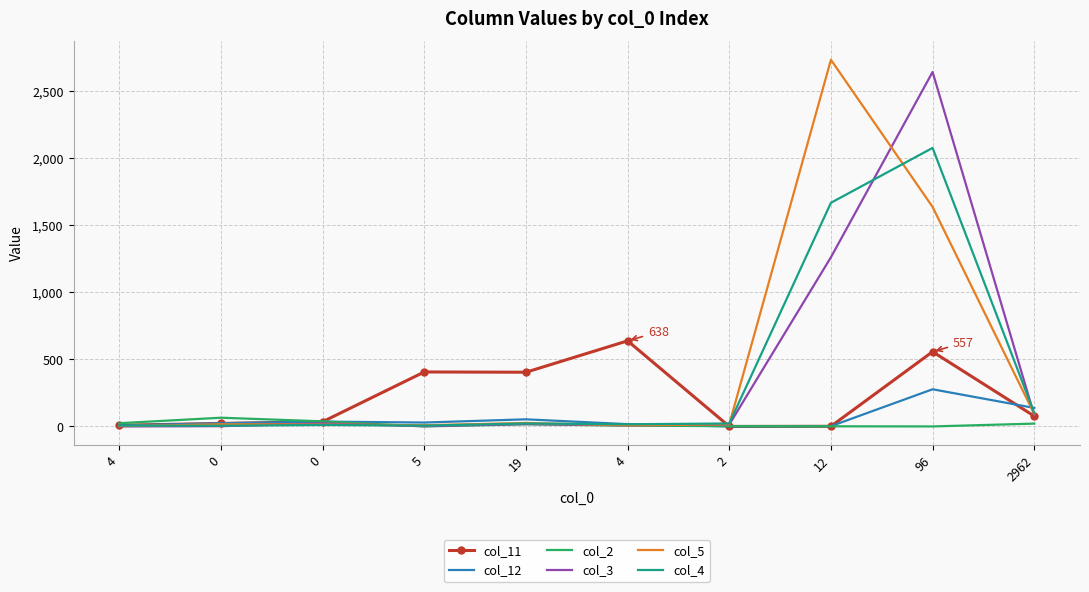

At which category does col_11 reach its first local valley?

19